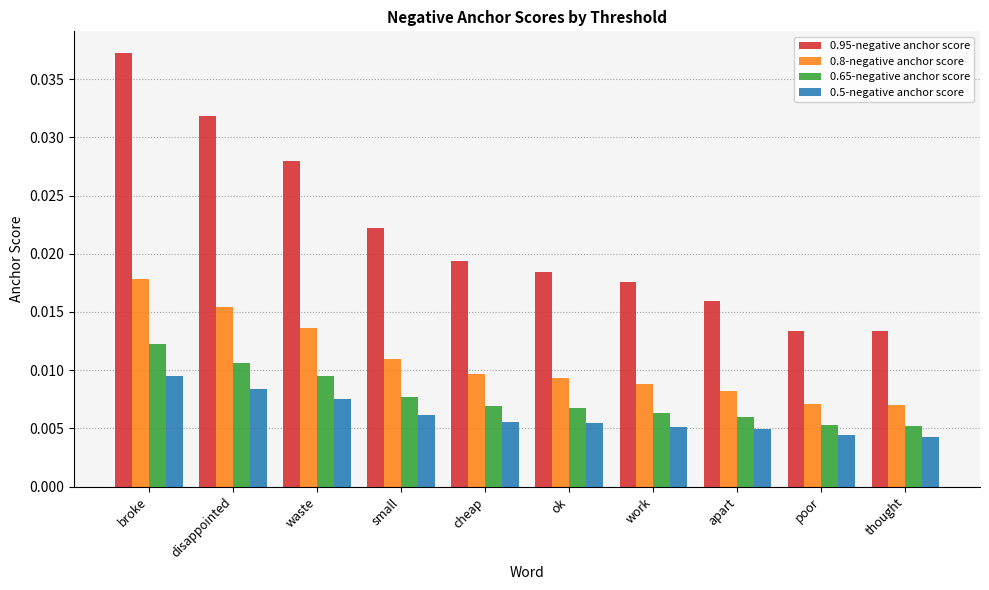

At which category is the sum across all series the highest?

broke